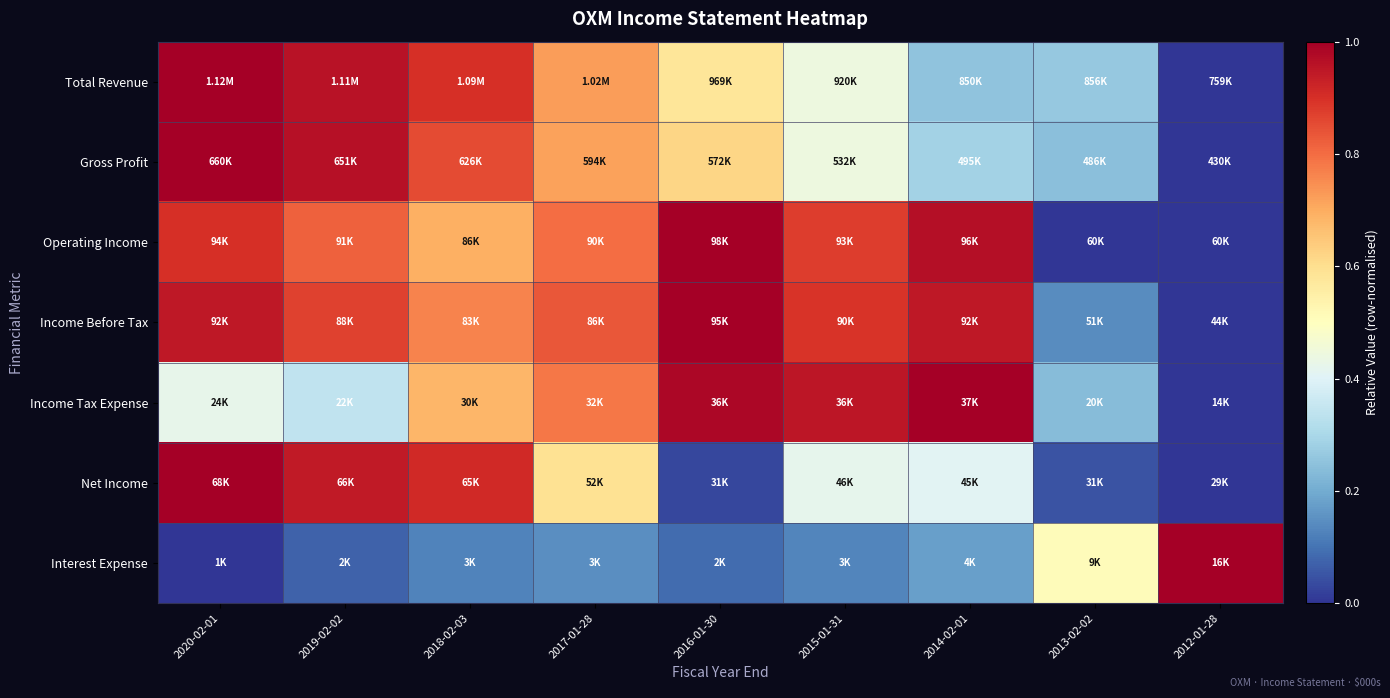

Reading right to left, extract all data points from this chart.

Total Revenue: 2012-01-28=0.0	2013-02-02=0.3	2014-02-01=0.3	2015-01-31=0.4	2016-01-30=0.6	2017-01-28=0.7	2018-02-03=0.9	2019-02-02=1.0	2020-02-01=1.0
Gross Profit: 2012-01-28=0.0	2013-02-02=0.2	2014-02-01=0.3	2015-01-31=0.4	2016-01-30=0.6	2017-01-28=0.7	2018-02-03=0.9	2019-02-02=1.0	2020-02-01=1.0
Operating Income: 2012-01-28=0.0	2013-02-02=0.0	2014-02-01=1.0	2015-01-31=0.9	2016-01-30=1.0	2017-01-28=0.8	2018-02-03=0.7	2019-02-02=0.8	2020-02-01=0.9
Income Before Tax: 2012-01-28=0.0	2013-02-02=0.1	2014-02-01=0.9	2015-01-31=0.9	2016-01-30=1.0	2017-01-28=0.8	2018-02-03=0.8	2019-02-02=0.9	2020-02-01=0.9
Income Tax Expense: 2012-01-28=0.0	2013-02-02=0.2	2014-02-01=1.0	2015-01-31=1.0	2016-01-30=1.0	2017-01-28=0.8	2018-02-03=0.7	2019-02-02=0.3	2020-02-01=0.4
Net Income: 2012-01-28=0.0	2013-02-02=0.0	2014-02-01=0.4	2015-01-31=0.4	2016-01-30=0.0	2017-01-28=0.6	2018-02-03=0.9	2019-02-02=0.9	2020-02-01=1.0
Interest Expense: 2012-01-28=1.0	2013-02-02=0.5	2014-02-01=0.2	2015-01-31=0.1	2016-01-30=0.1	2017-01-28=0.1	2018-02-03=0.1	2019-02-02=0.1	2020-02-01=0.0